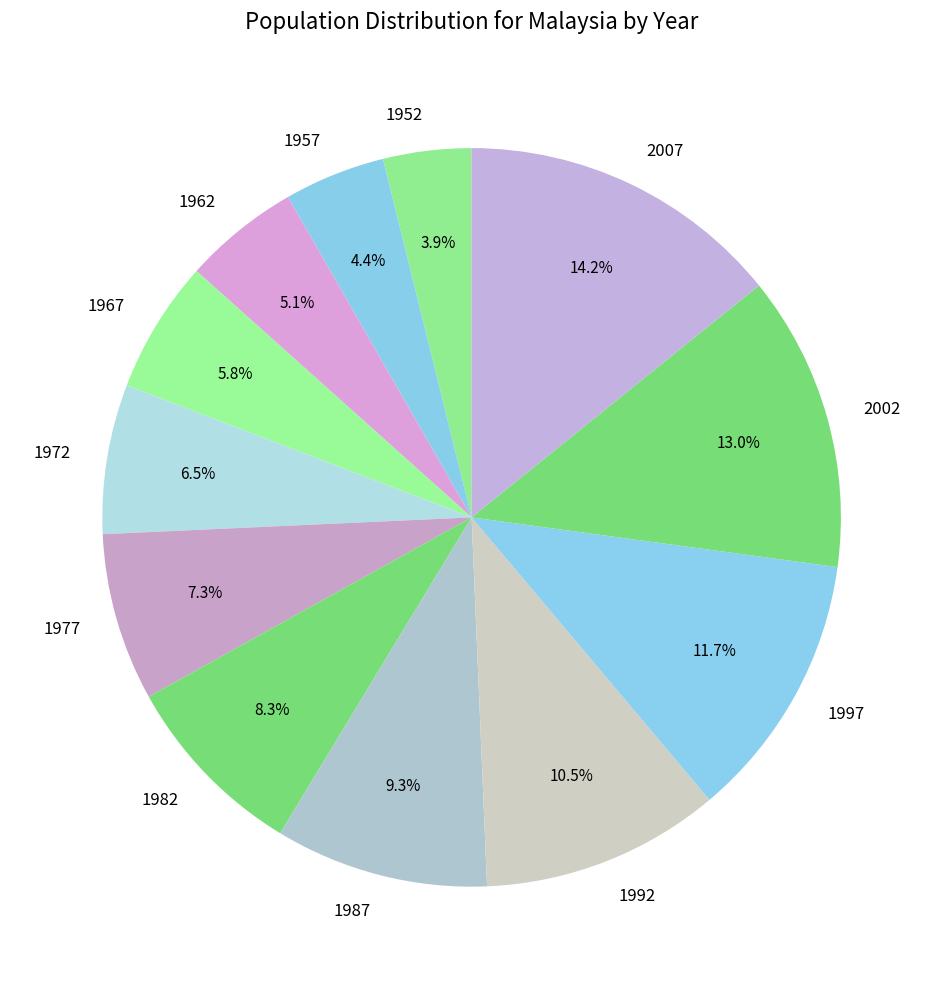

Is 1992 the majority of the pie?

No